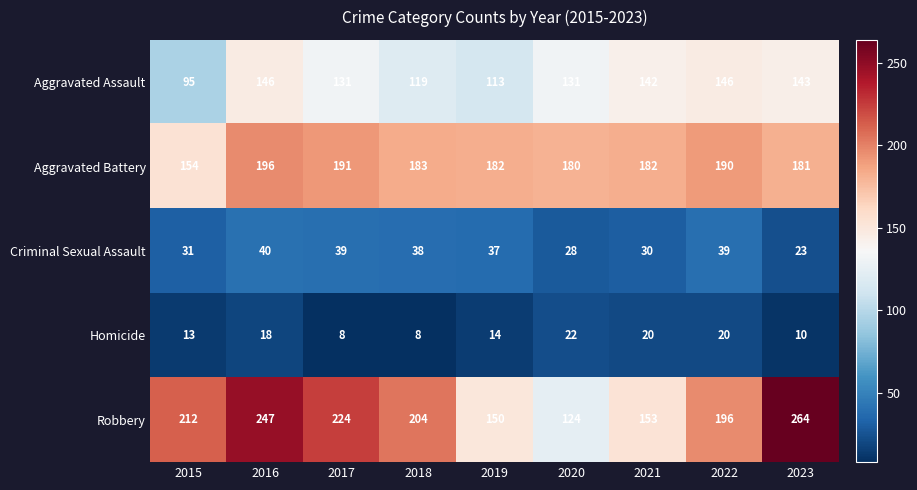

What is the difference between the maximum and minimum values in the Aggravated Assault series?

51